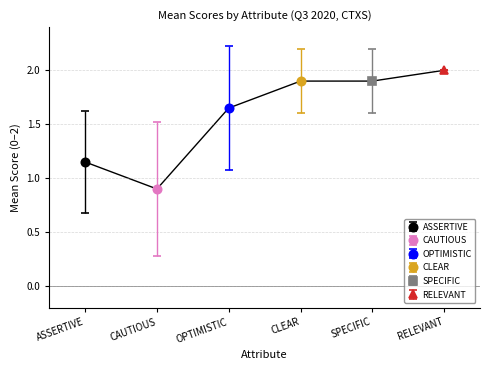

True or false: OPTIMISTIC and CAUTIOUS intersect in this chart.

True